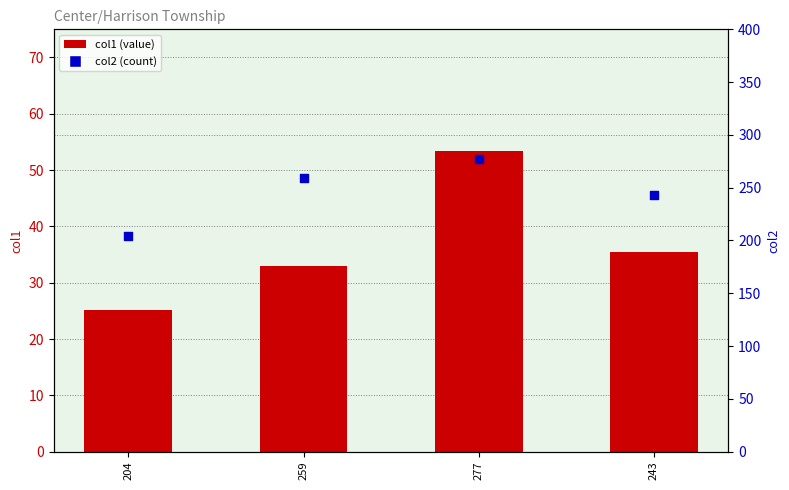

Which series reaches the maximum Y coordinate?

col2 (count)